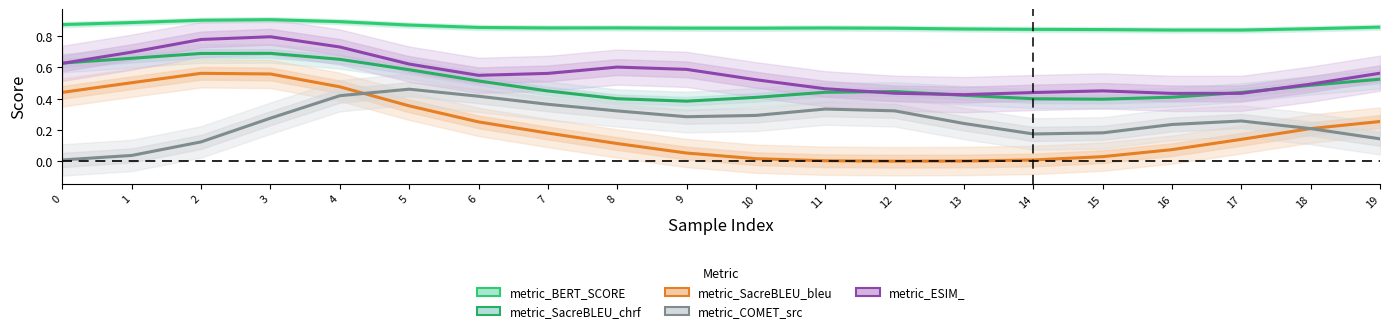

What is the difference between the metric_ESIM_ values at 14 and 7?

0.1